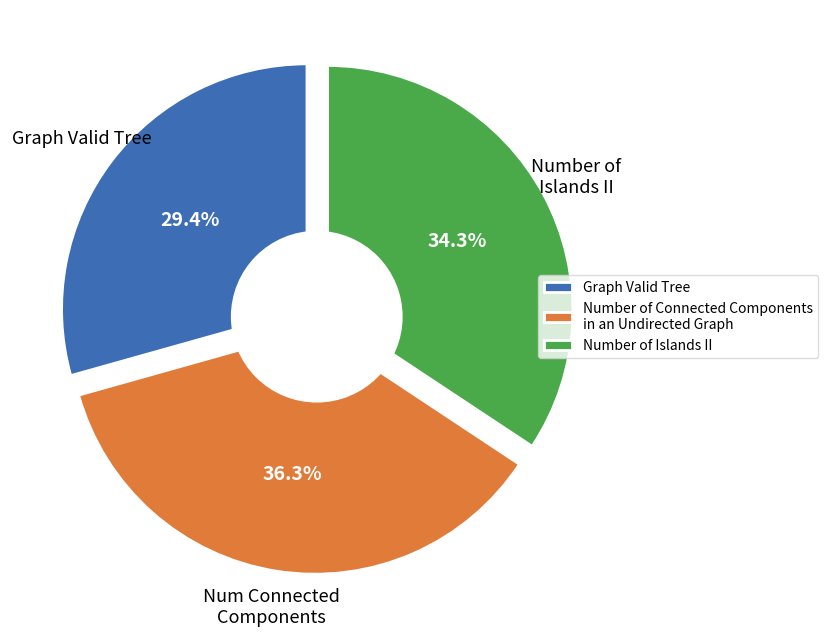

To the nearest percent, what is the combined percentage of Number of Connected Components in an Undirected Graph and Number of Islands II?

71%